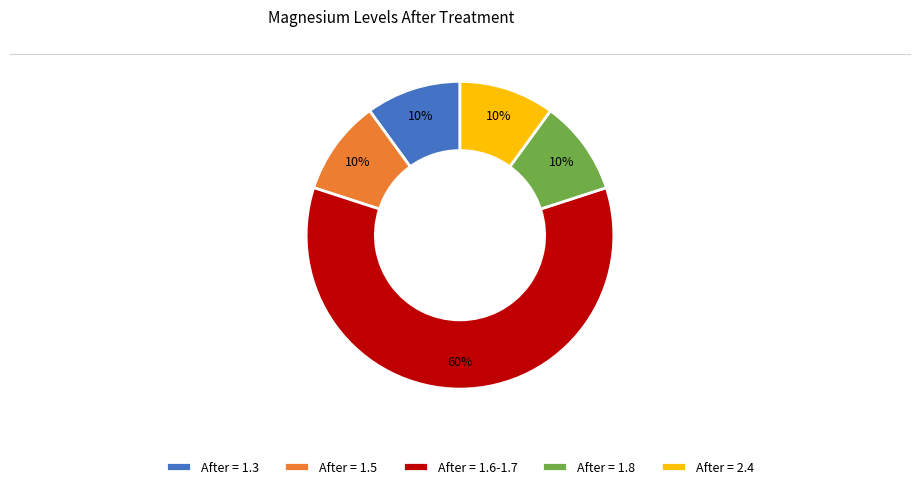

Which category has the biggest portion of the pie?

After = 1.6-1.7